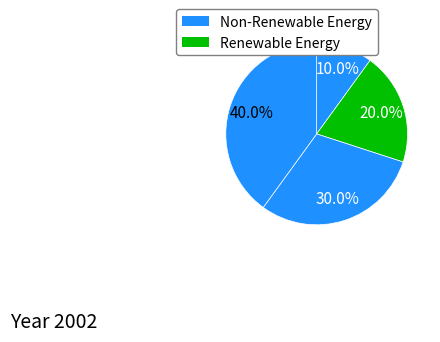

How many slices are in this pie chart?

4